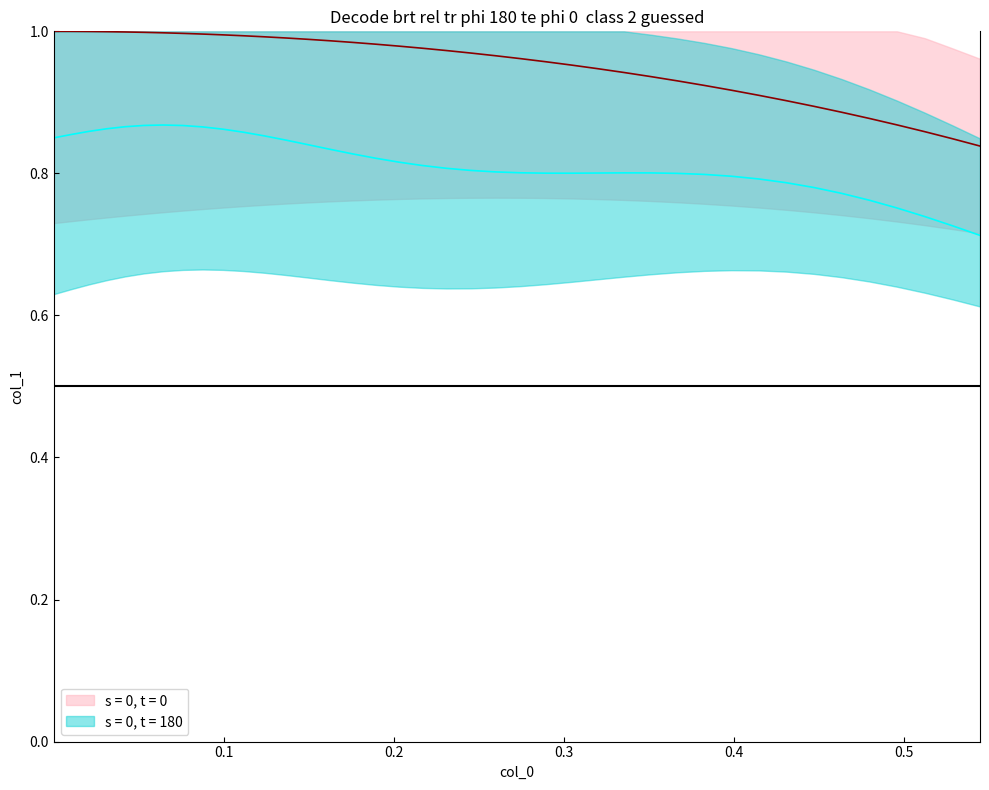

What is the sum of all values?

38.1